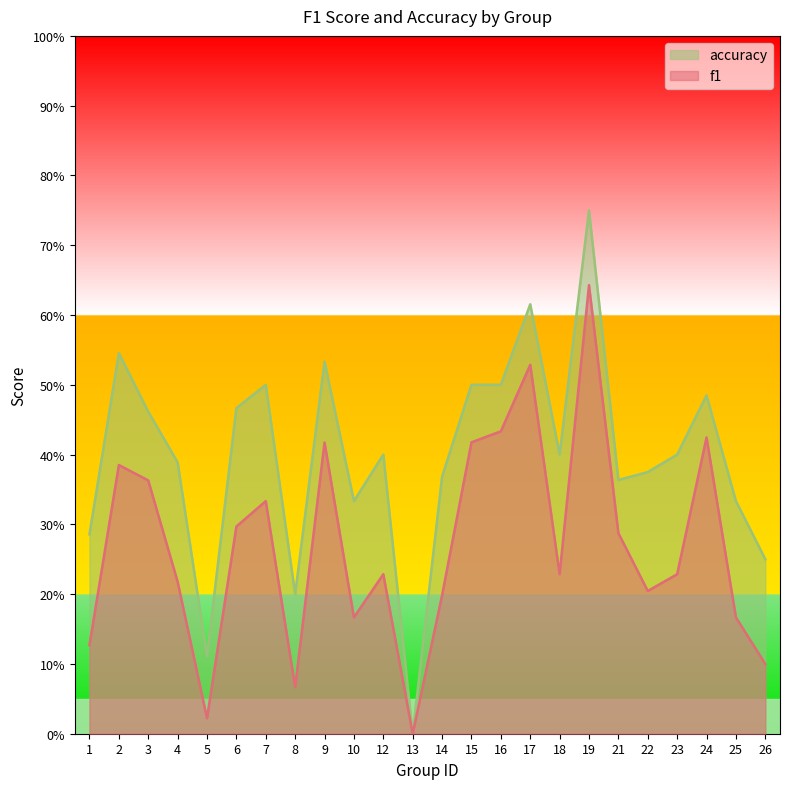

How many accuracy values are between 0 and 1?

24